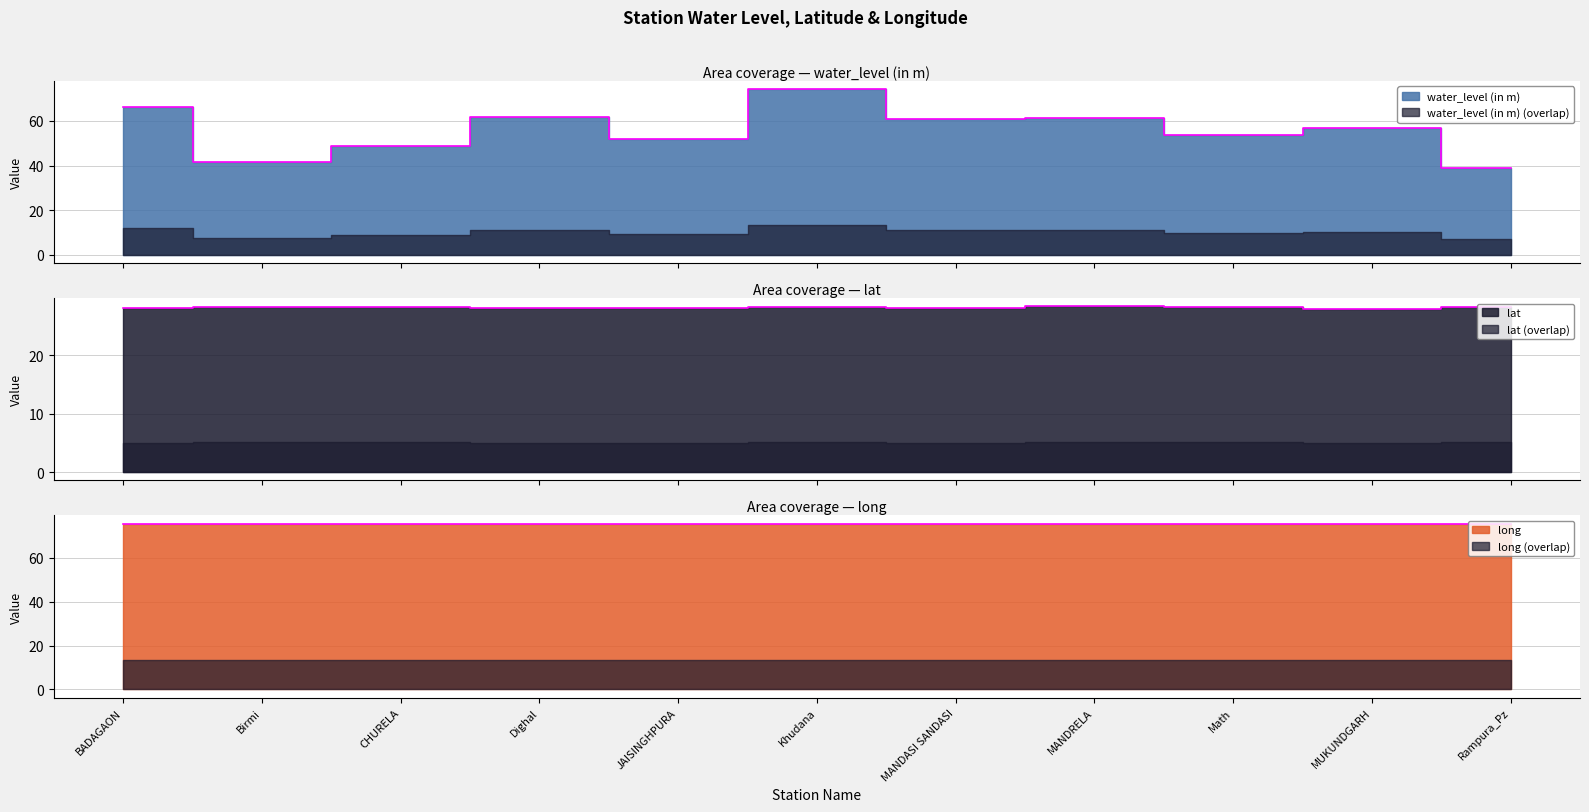

True or false: long and water_level (in m) cross at least once.

False